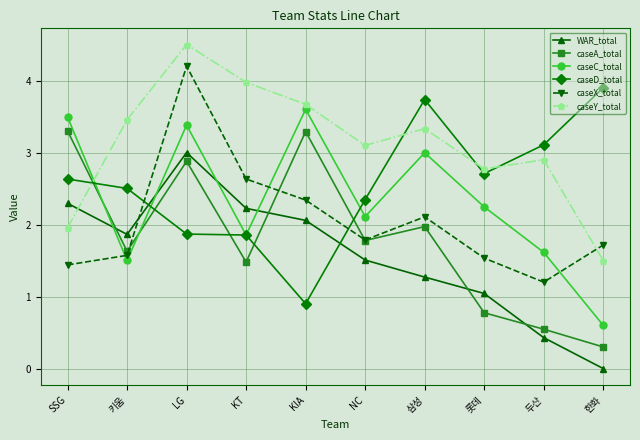

Reading left to right, transcribe all the data shown in this chart.

WAR_total: 2.3	1.9	3.0	2.2	2.1	1.5	1.3	1.0	0.4	0.0
caseA_total: 3.3	1.6	2.9	1.5	3.3	1.8	2.0	0.8	0.5	0.3
caseC_total: 3.5	1.5	3.4	1.9	3.6	2.1	3.0	2.2	1.6	0.6
caseD_total: 2.6	2.5	1.9	1.9	0.9	2.3	3.7	2.7	3.1	3.9
caseX_total: 1.4	1.6	4.2	2.6	2.3	1.8	2.1	1.5	1.2	1.7
caseY_total: 2.0	3.5	4.5	4.0	3.7	3.1	3.3	2.8	2.9	1.5